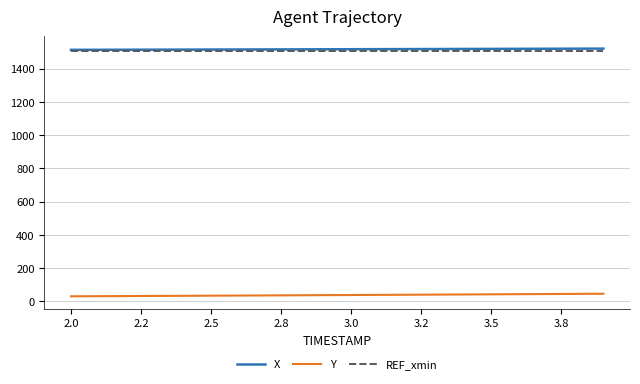

What is the greatest value displayed?

1520.9